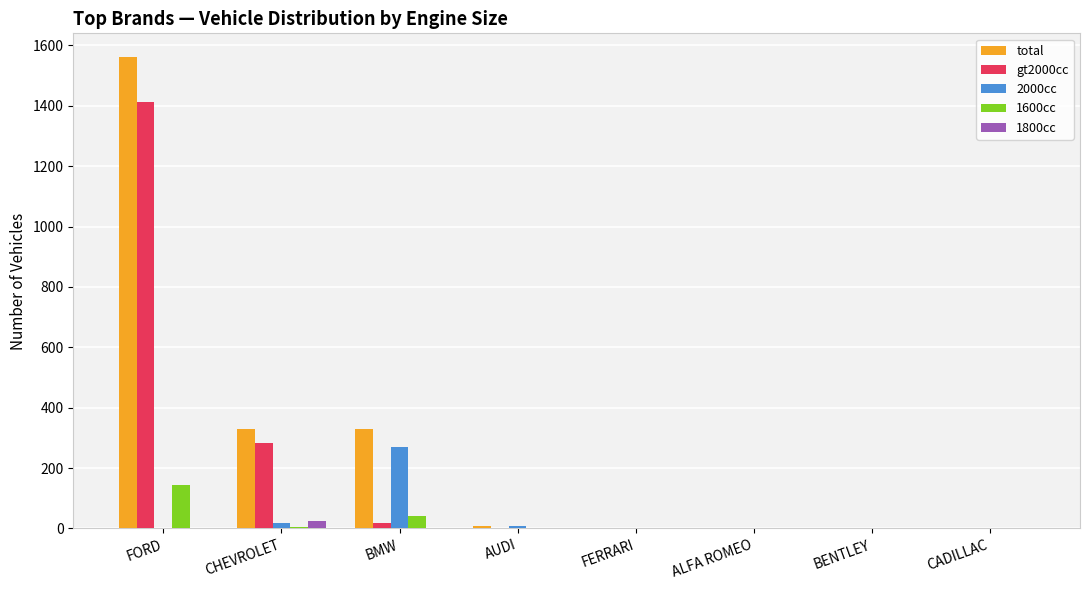

What is the greatest value displayed?

1562